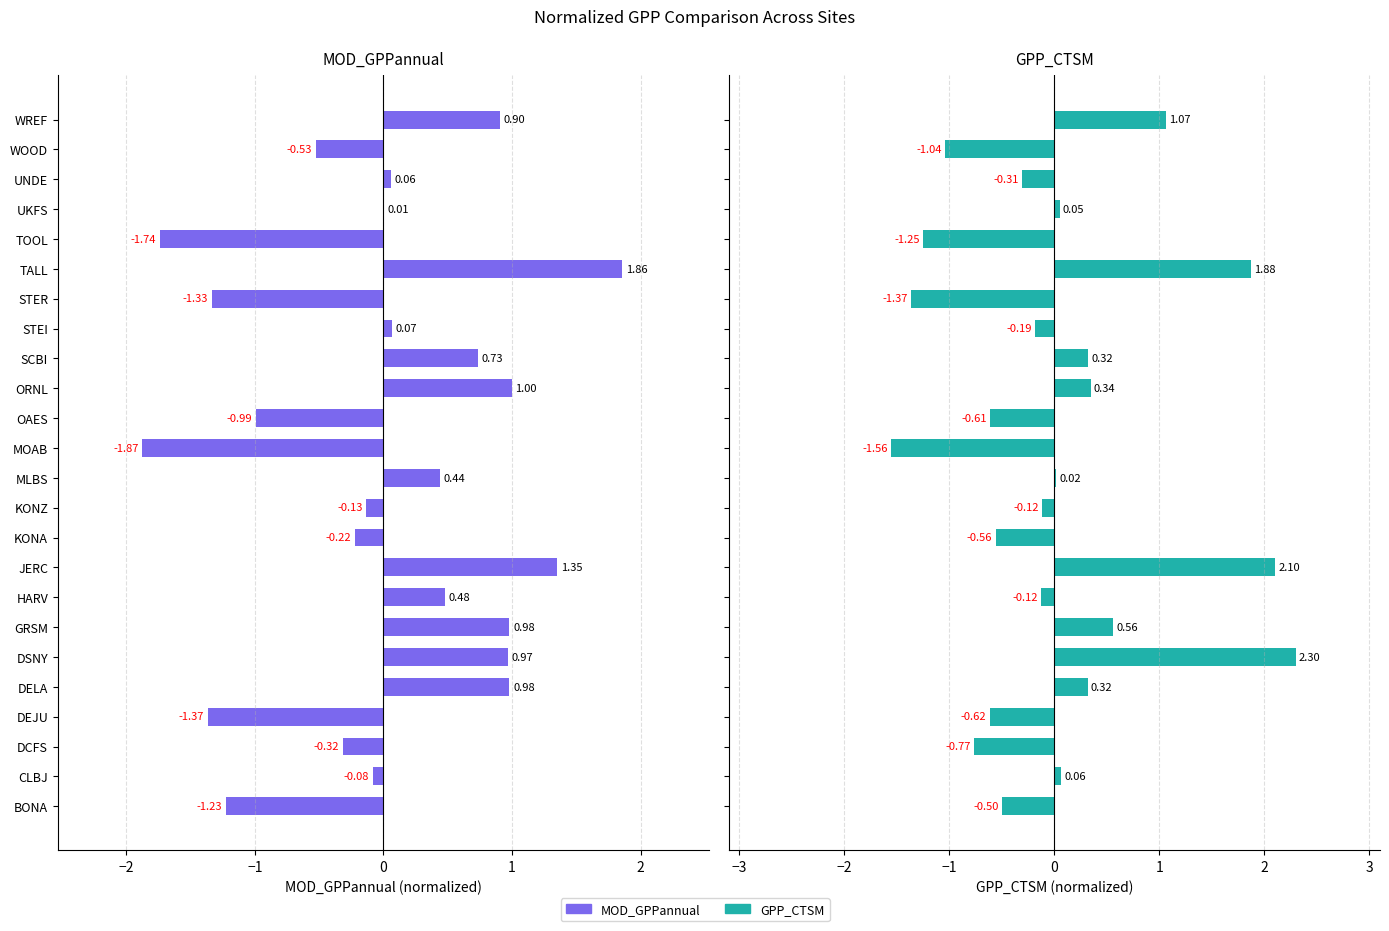

Are the bars horizontal?

Yes